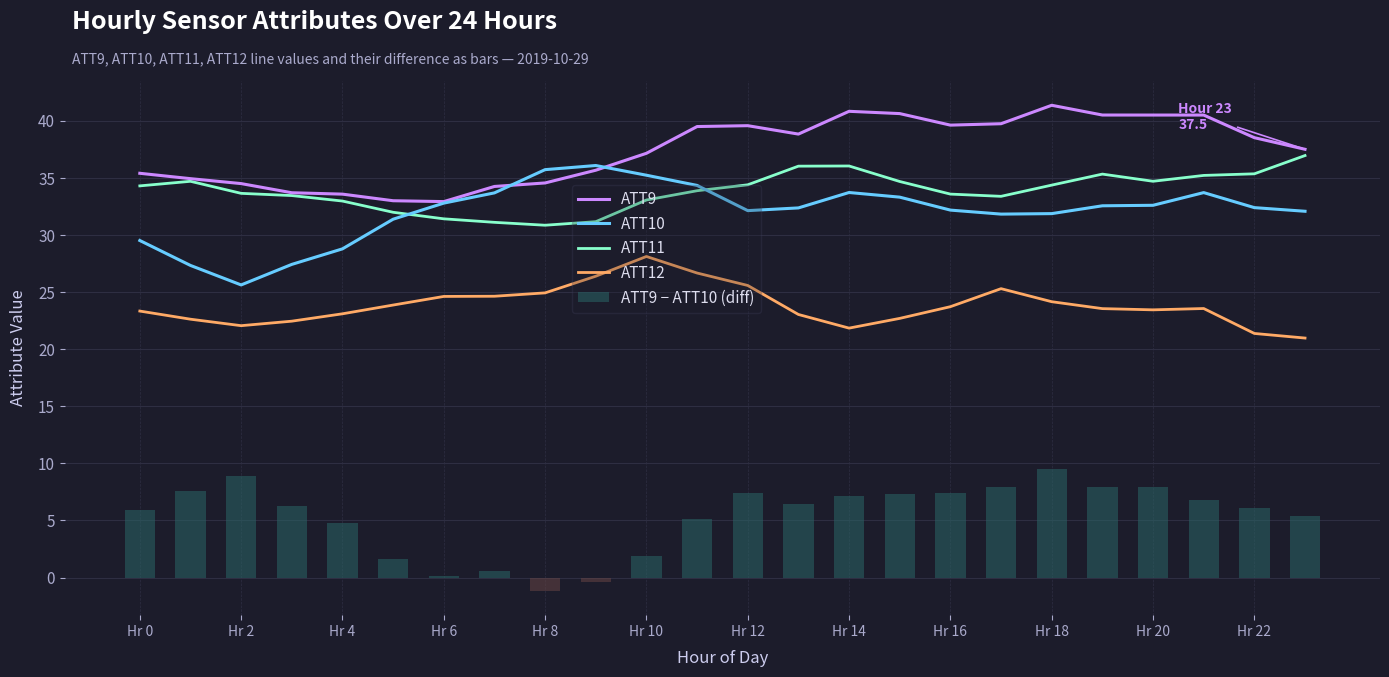

What is the minimum value for ATT11?

30.9